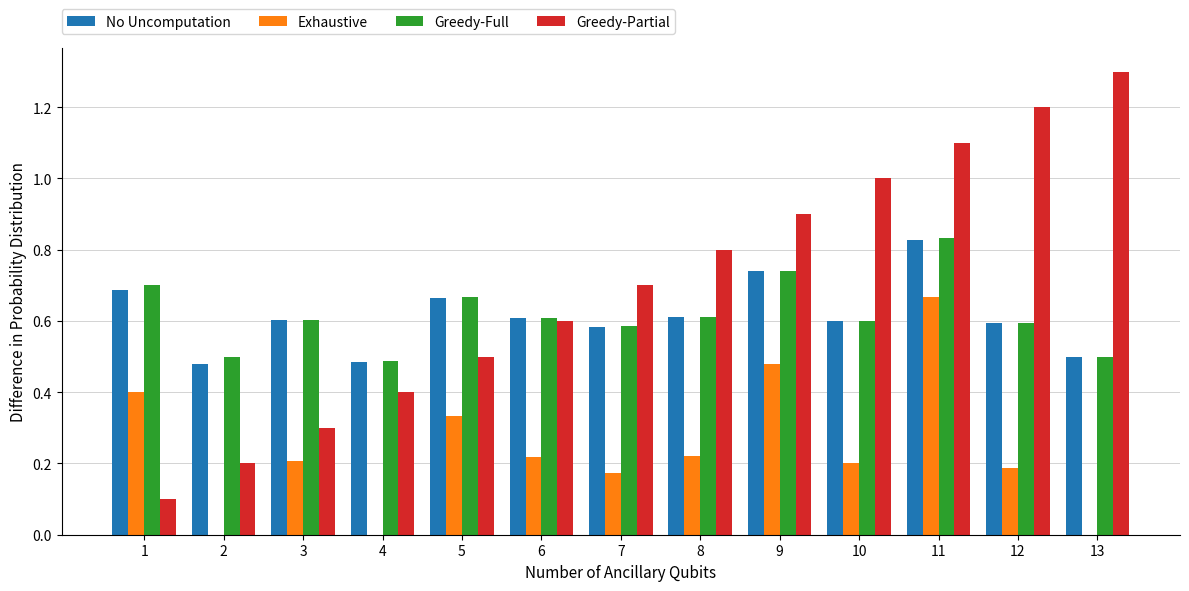

What value does the Greedy-Full series have at 9?

0.7